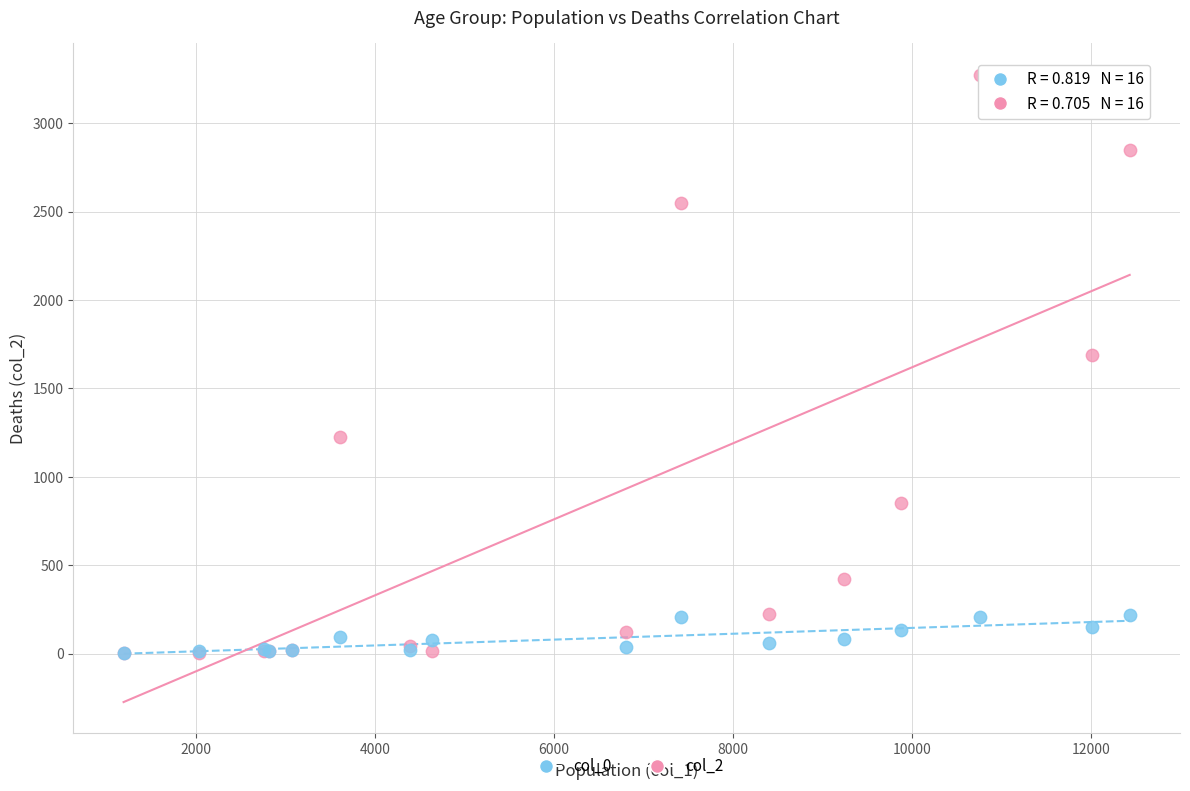

Across all series, what Y value is closest to 1638?

1690